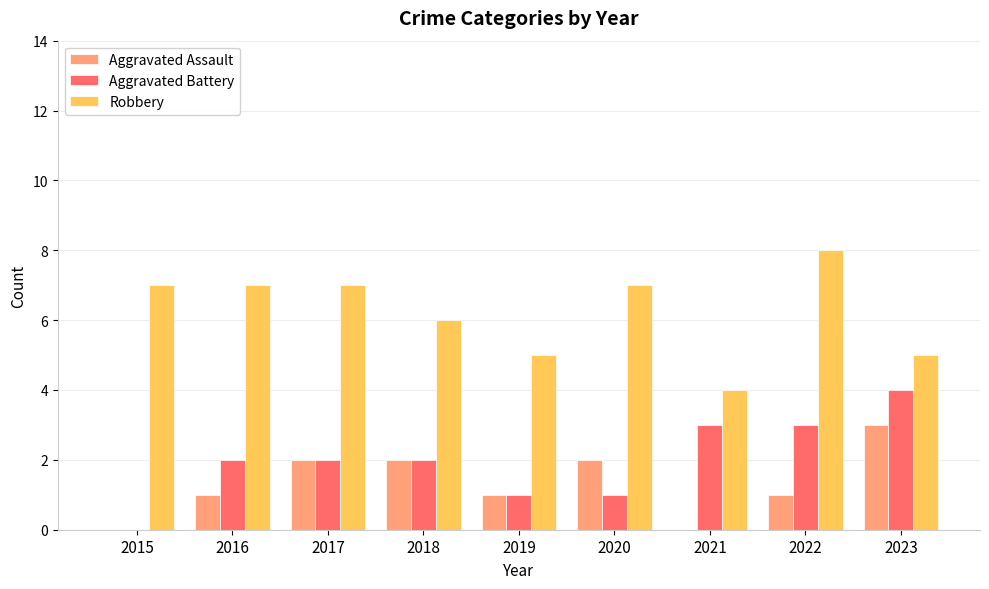

Which series has the largest total across all categories?

Robbery